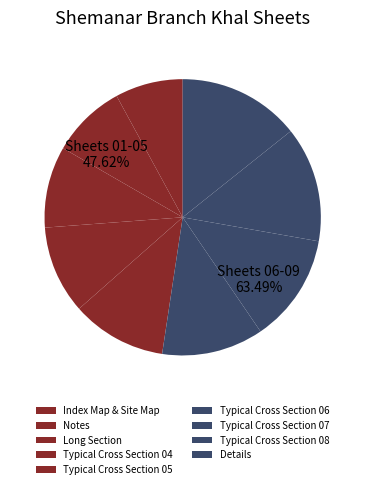

Which slice is the smallest?

Index Map & Site Map